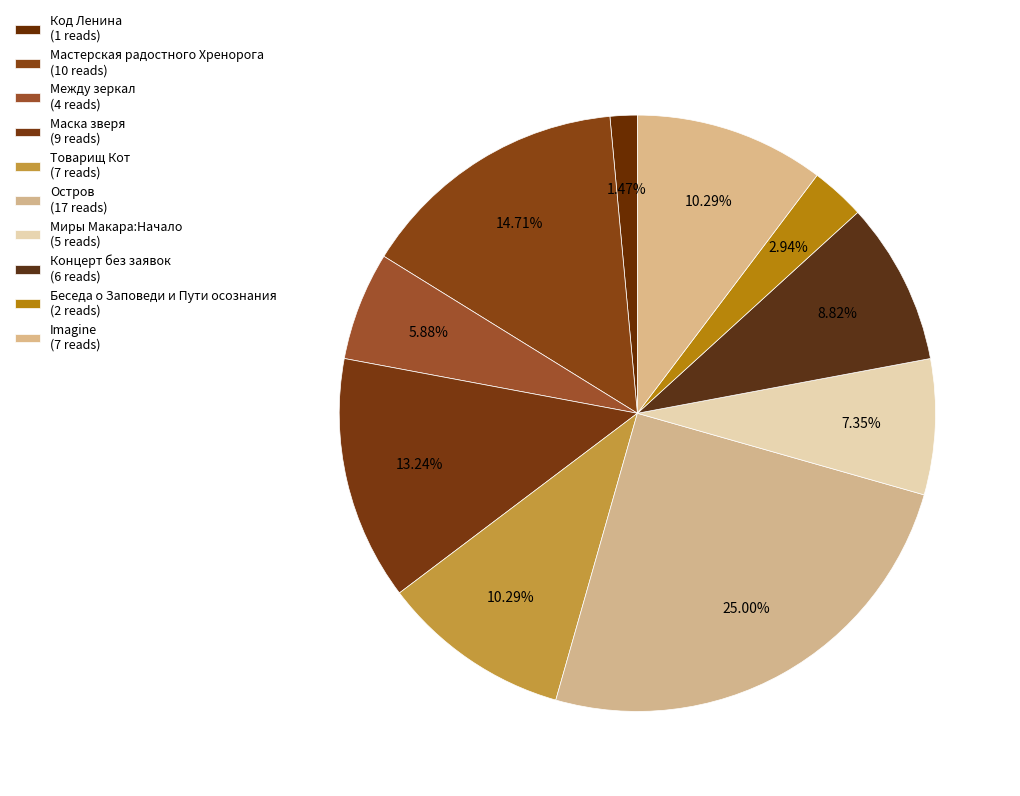

How many slices are in this pie chart?

10